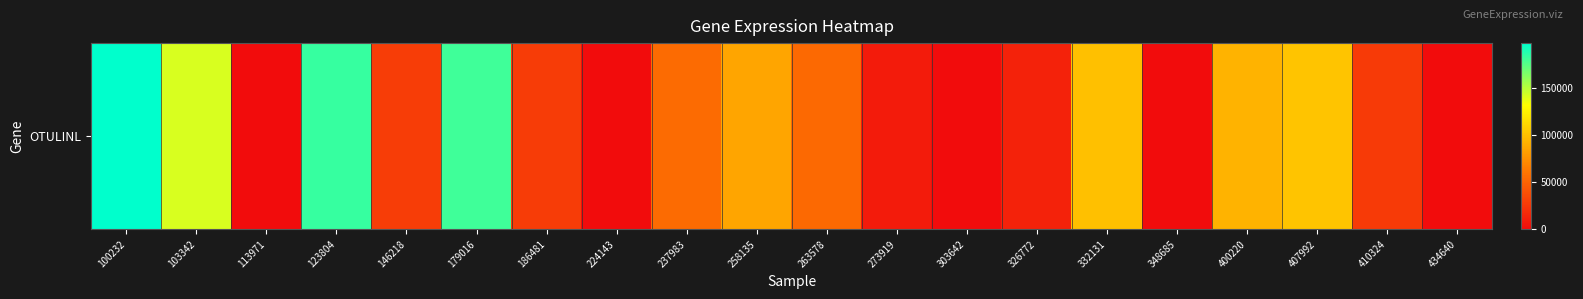

Count the number of data series in this chart.

1